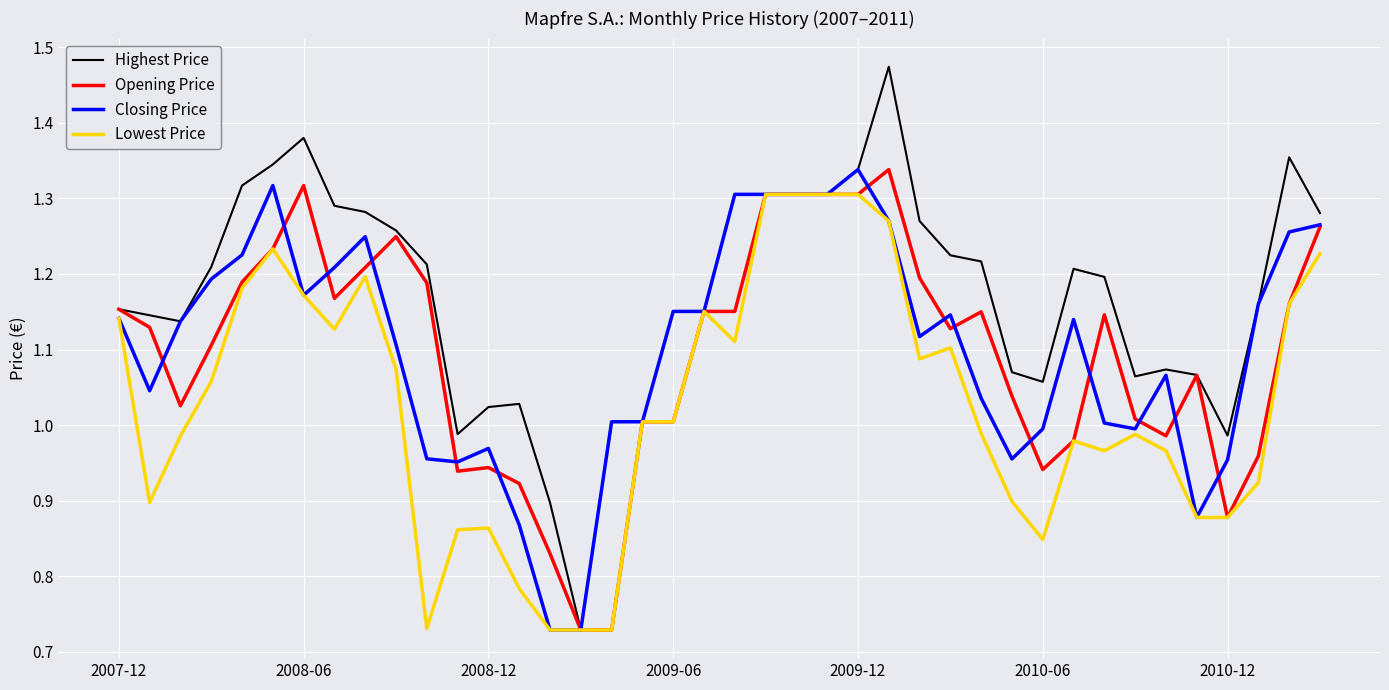

Which series has the largest total across all categories?

Highest Price